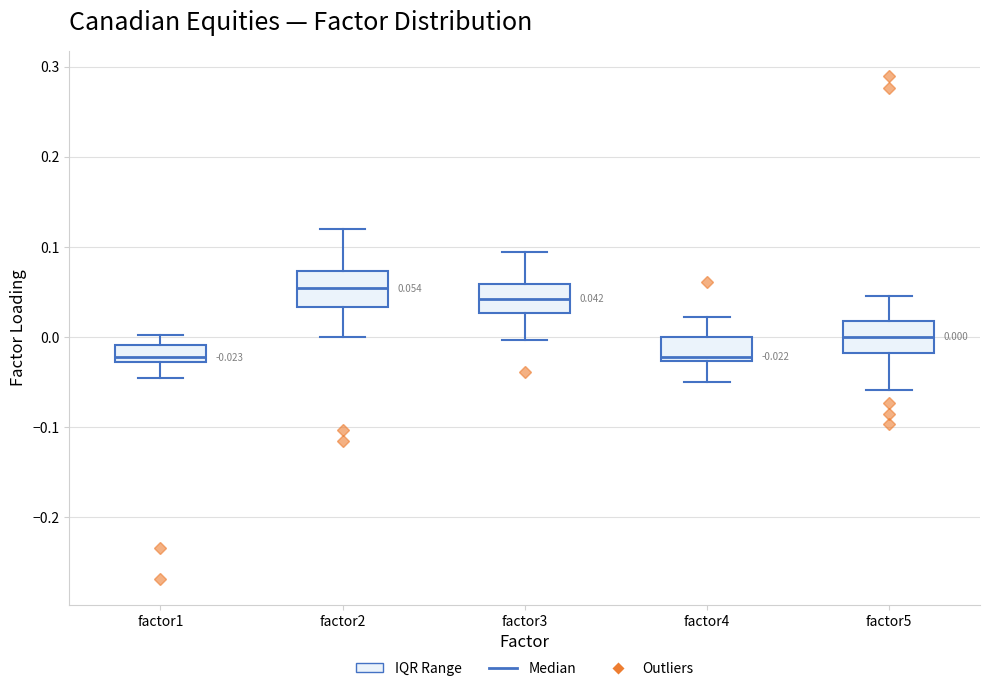

Which box has the highest median line?

factor2